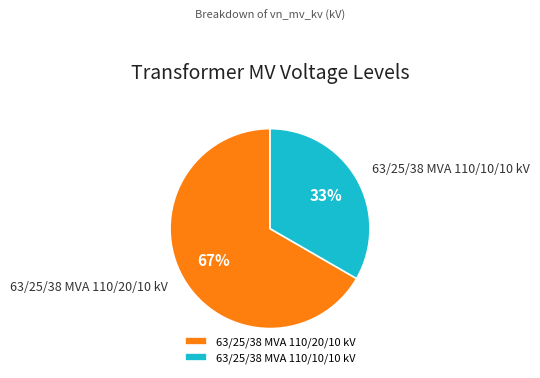

Is it true that 63/25/38 MVA 110/20/10 kV is 79% of the pie?

False